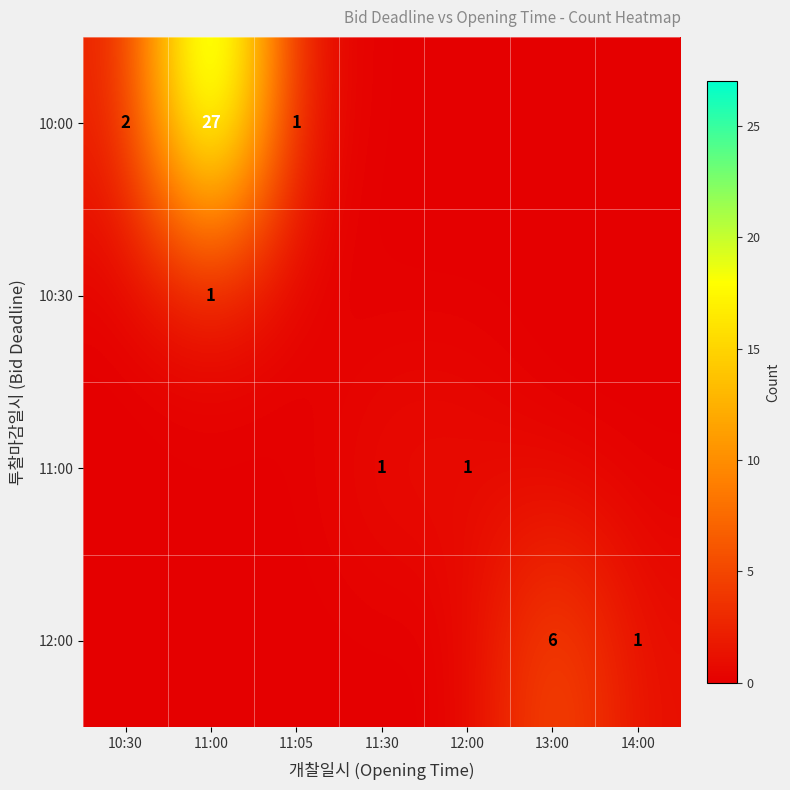

True or false: 10:00 has a value of 1 at 10:30.

False